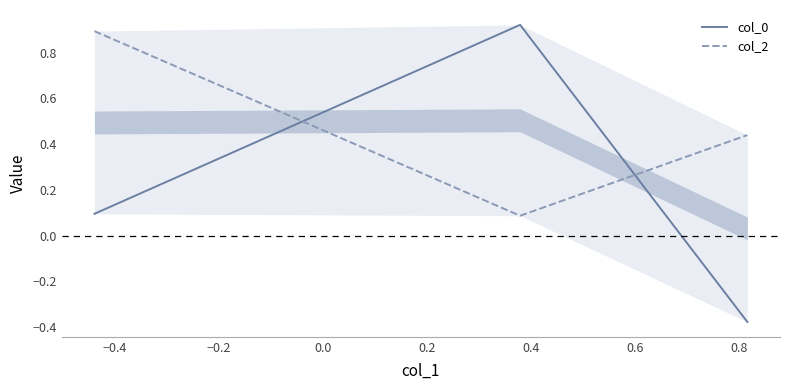

What is the difference between the second highest and minimum values in the col_2 series?

0.4